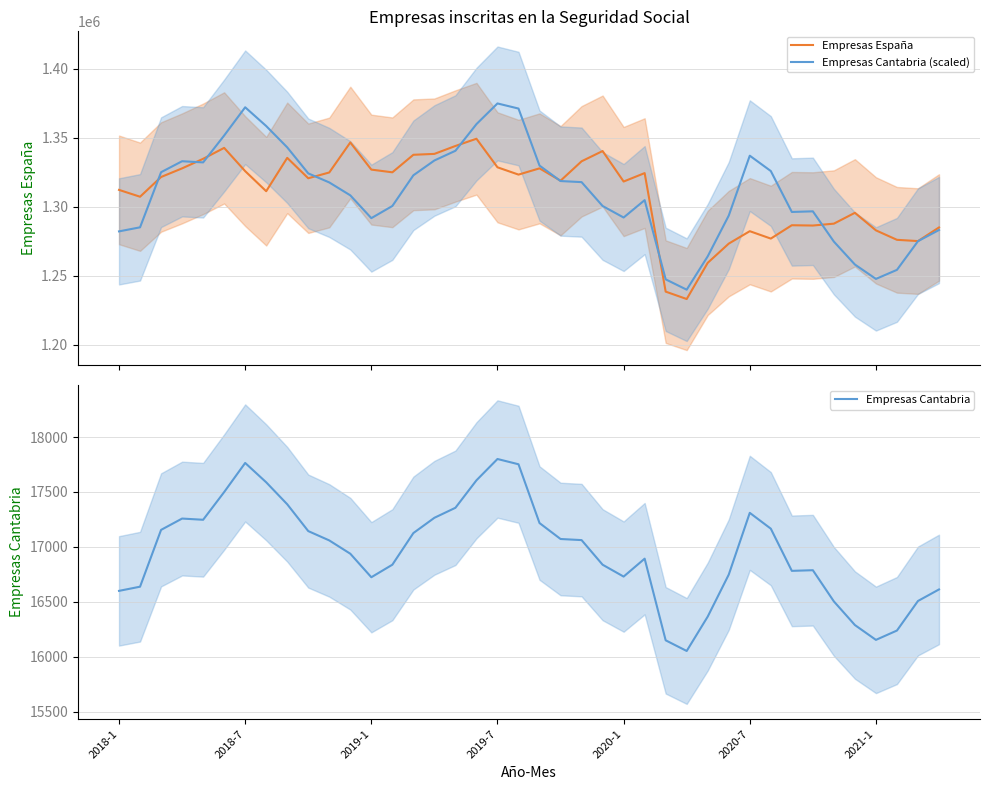

What is the difference between the highest and lowest values at 11?

1329691.0